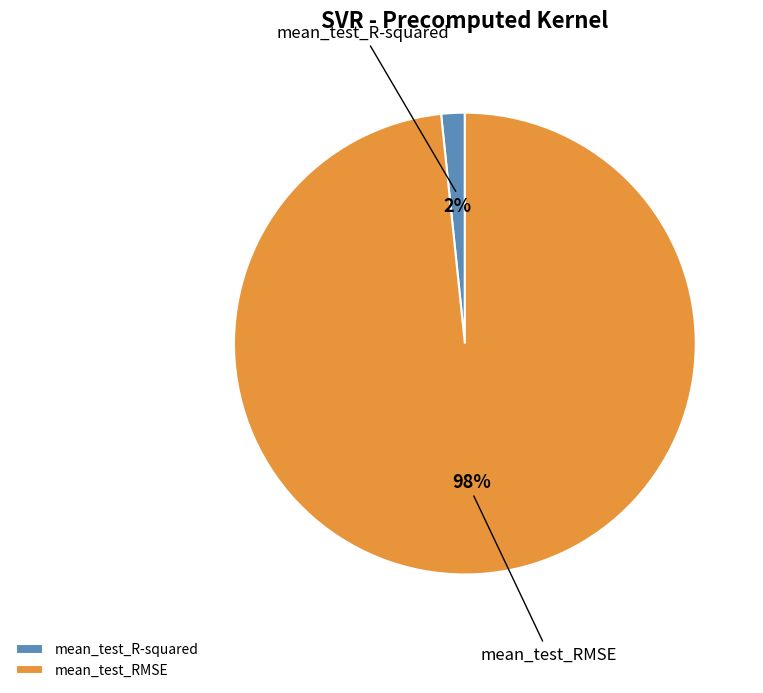

What percentage is the mean_test_R-squared slice, to the nearest percent?

2%